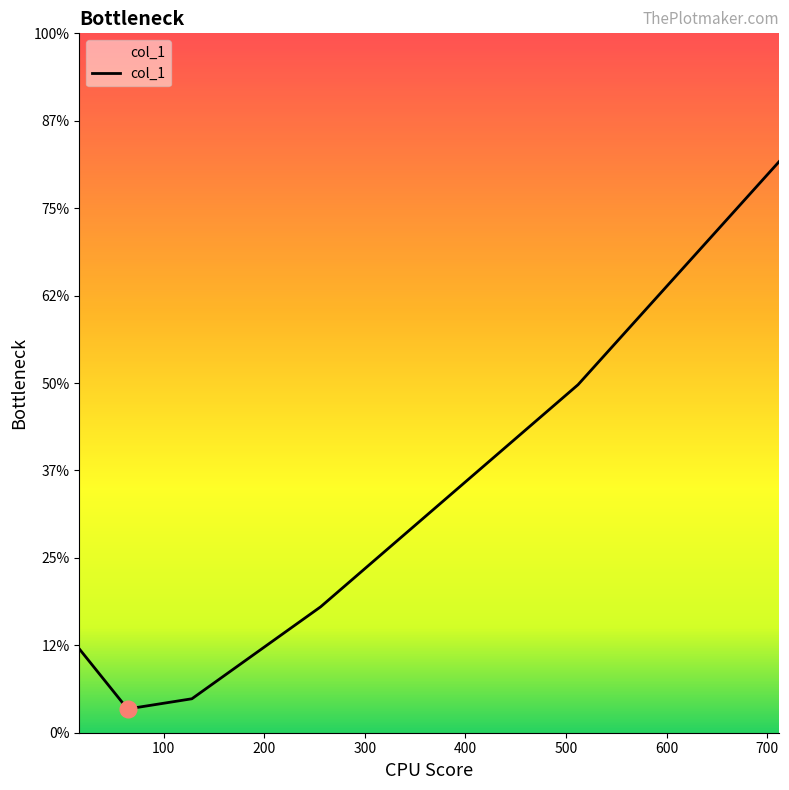

List the labels in order of value, smallest first.

64, 128, 16, 256, 512, 712